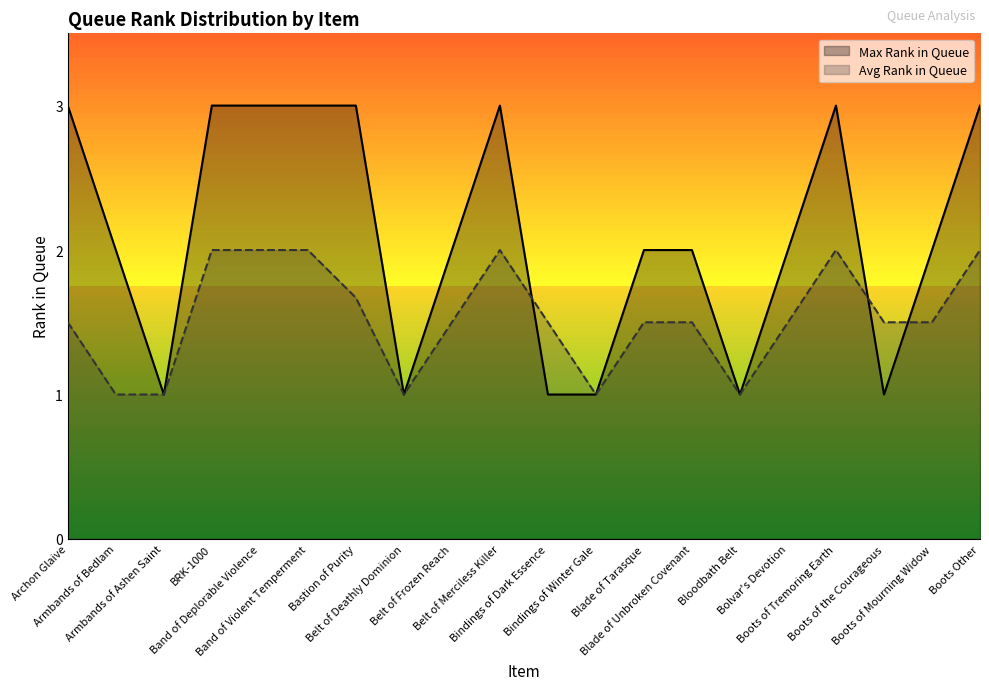

At Bloodbath Belt, list the series in order from largest to smallest.

Max Rank in Queue, Avg Rank in Queue